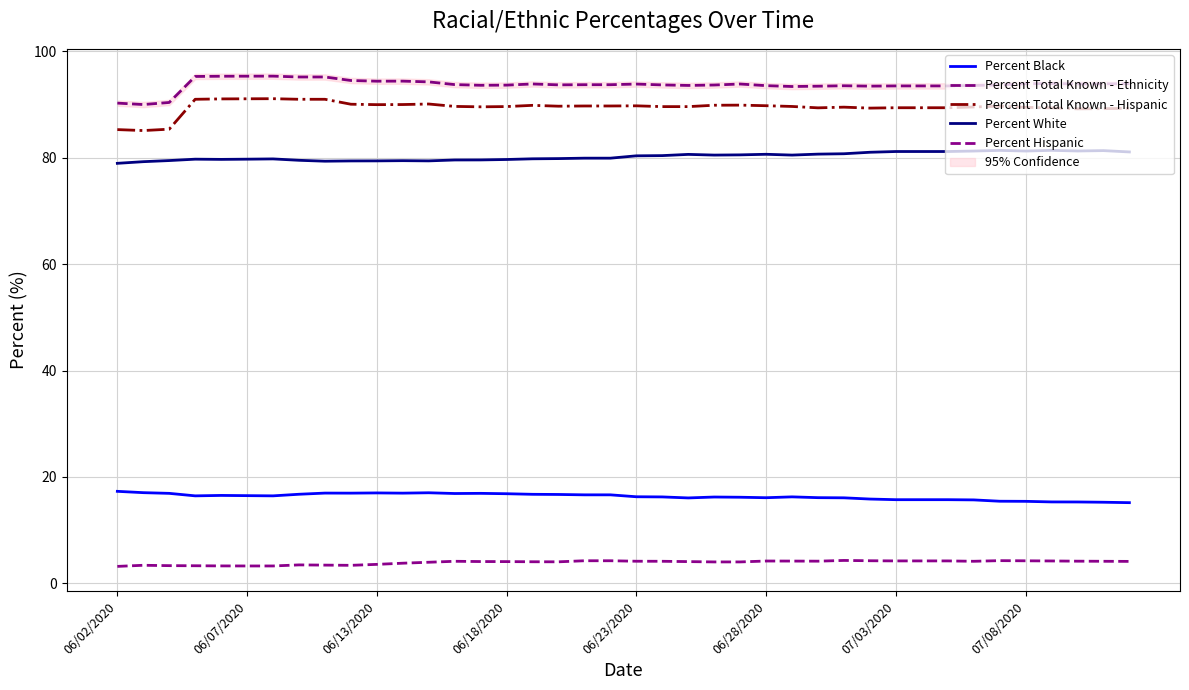

True or false: Percent Hispanic and Percent Total Known - Hispanic cross at least once.

False